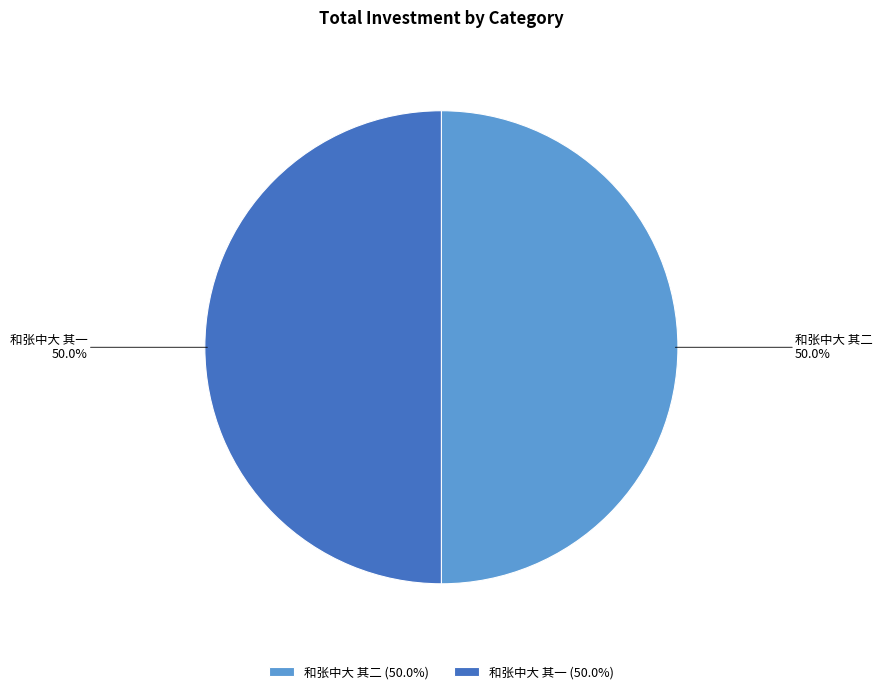

What is the ratio of the value at 和张中大 其一 to the value at 和张中大 其二?

1.0